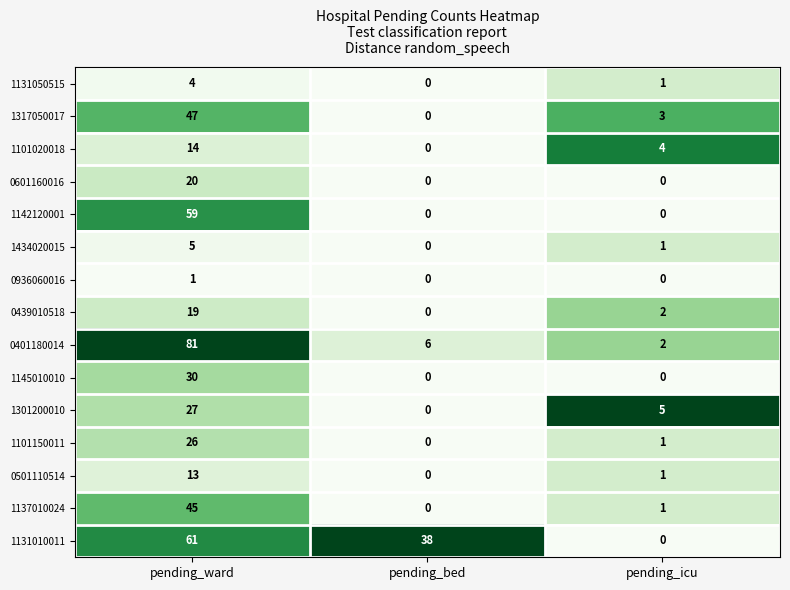

At which label does 1301200010 first exceed 5?

pending_ward